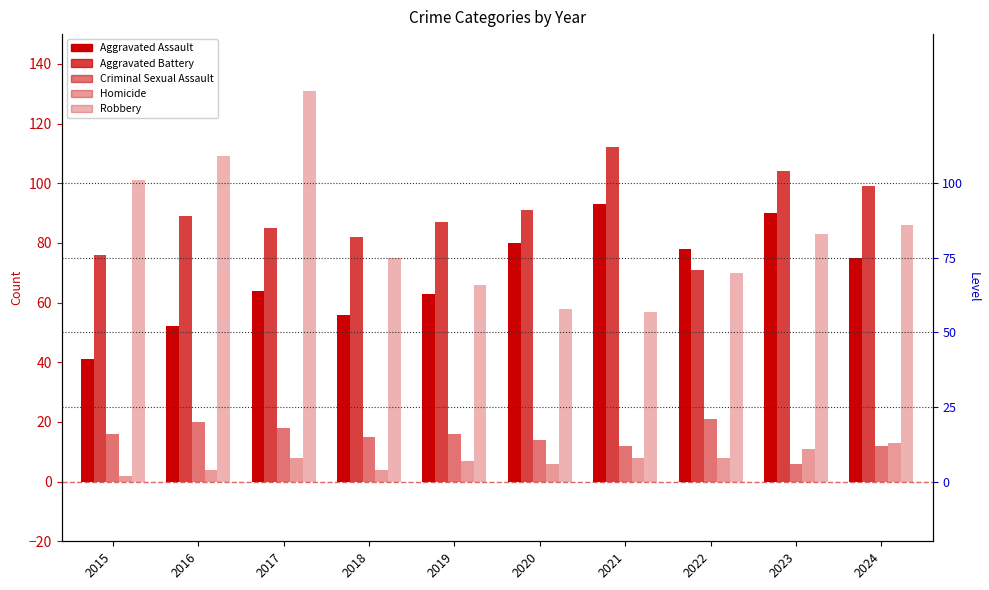

Which series has the largest total across all categories?

Aggravated Battery